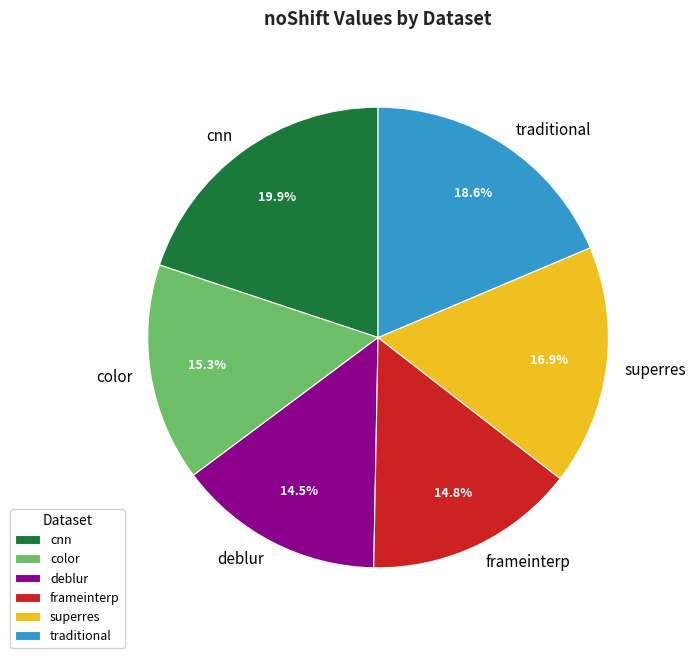

To the nearest percent, what portion does frameinterp represent?

15%